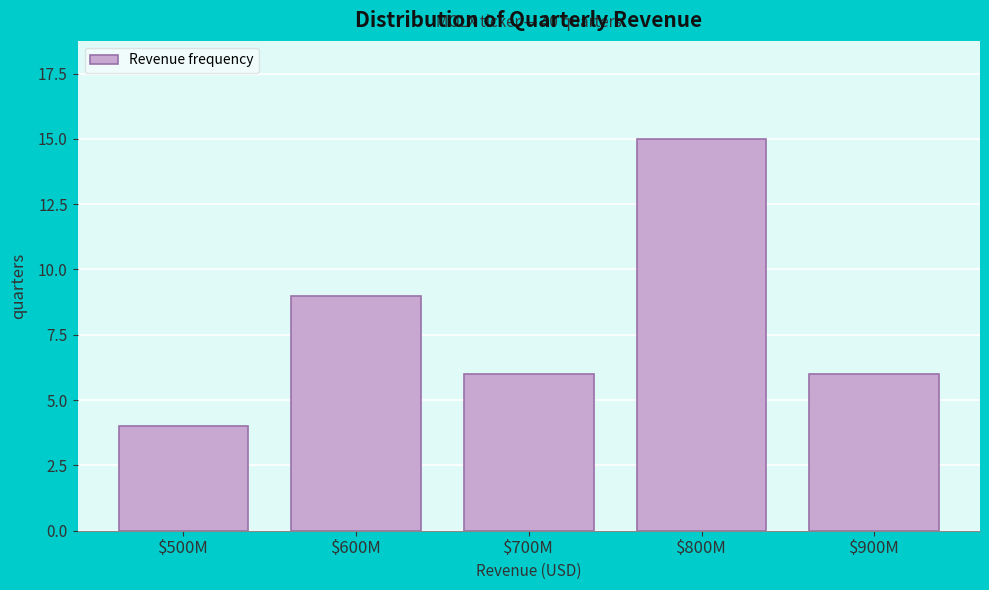

Reading left to right, extract all data points from this chart.

4	9	6	15	6